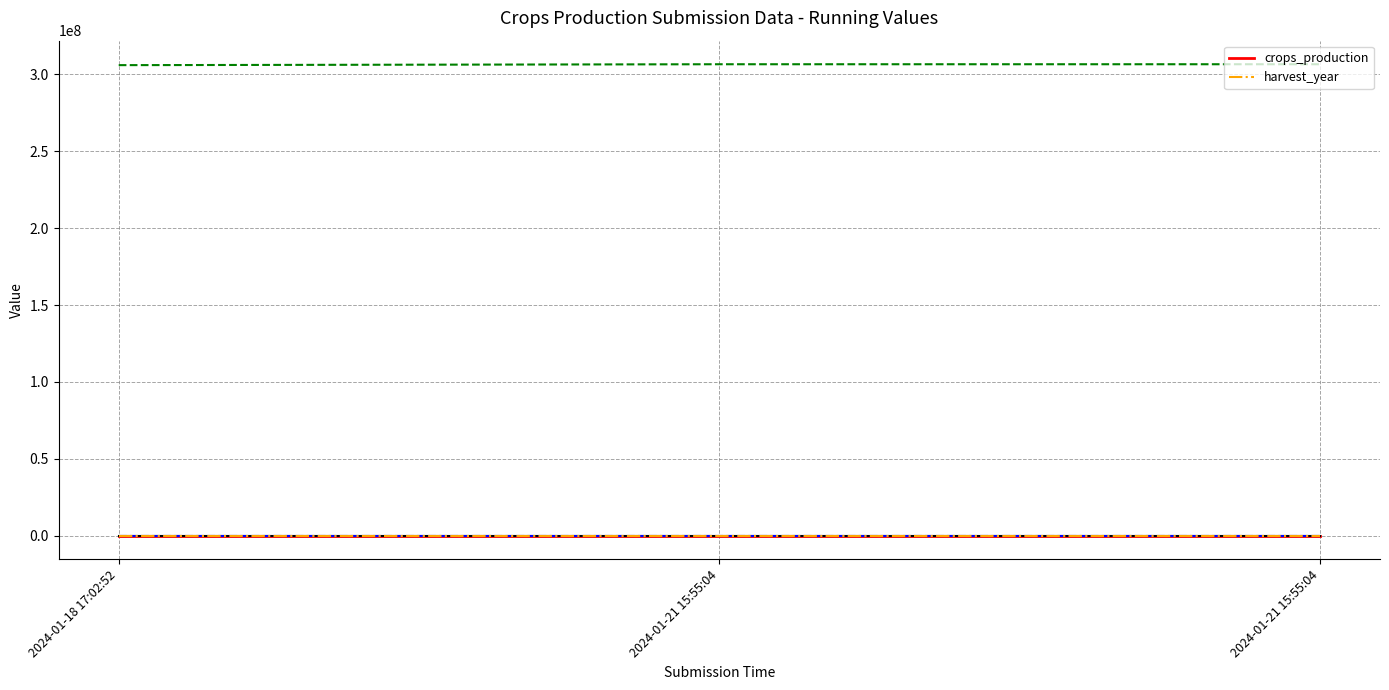

Where does the crops_production series first go above 2?

2024-01-21 15:55:04